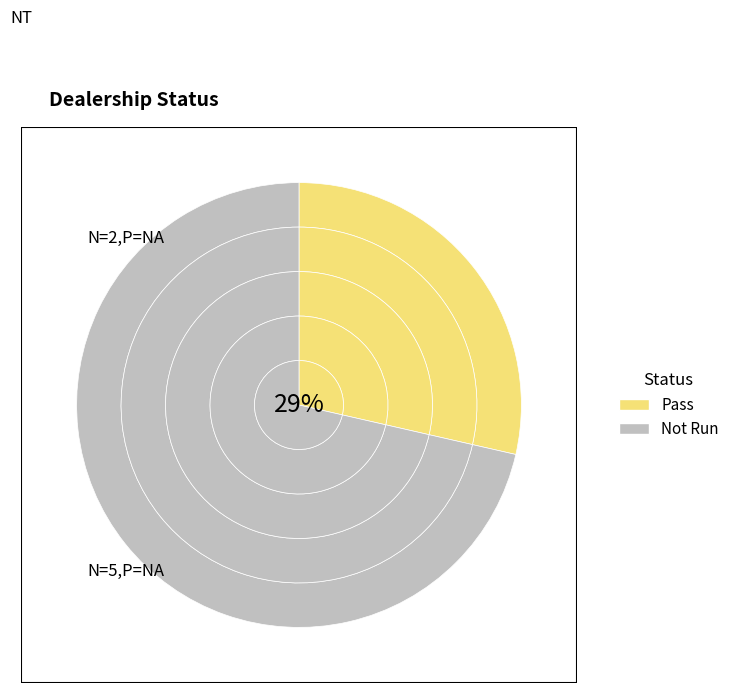

To the nearest percent, what is the combined percentage of Not Run and Pass?

100%